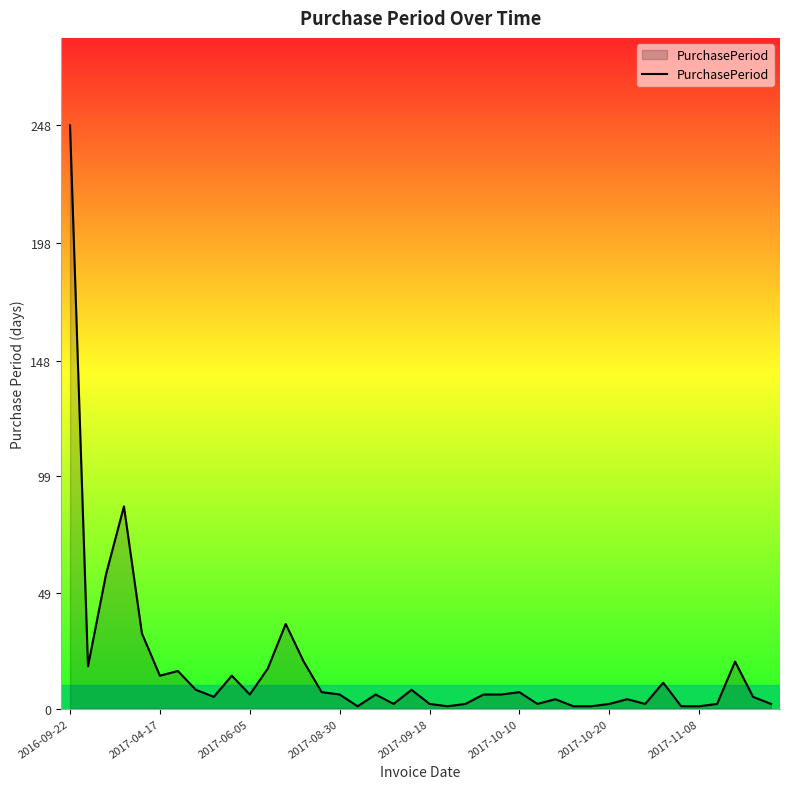

What is the maximum value shown in the chart?

248